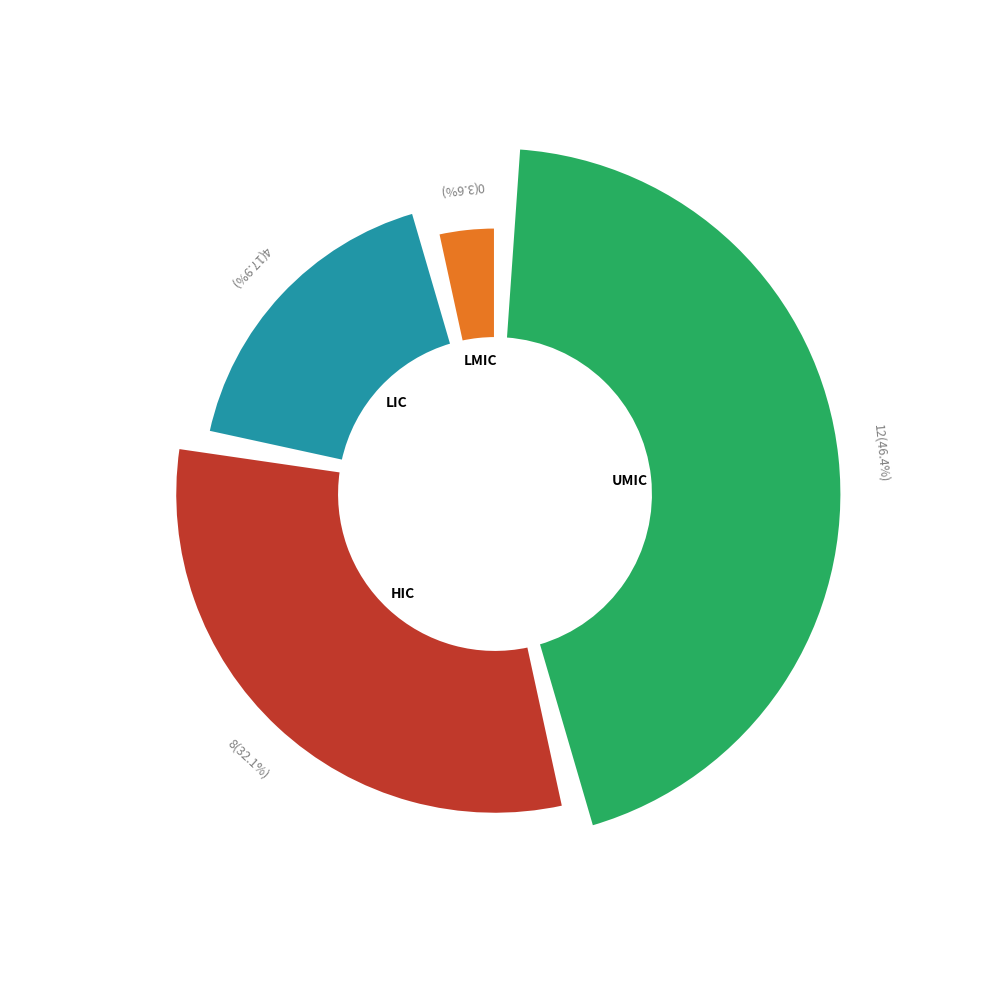

The 0 slice represents 1% of the pie. True or false?

False